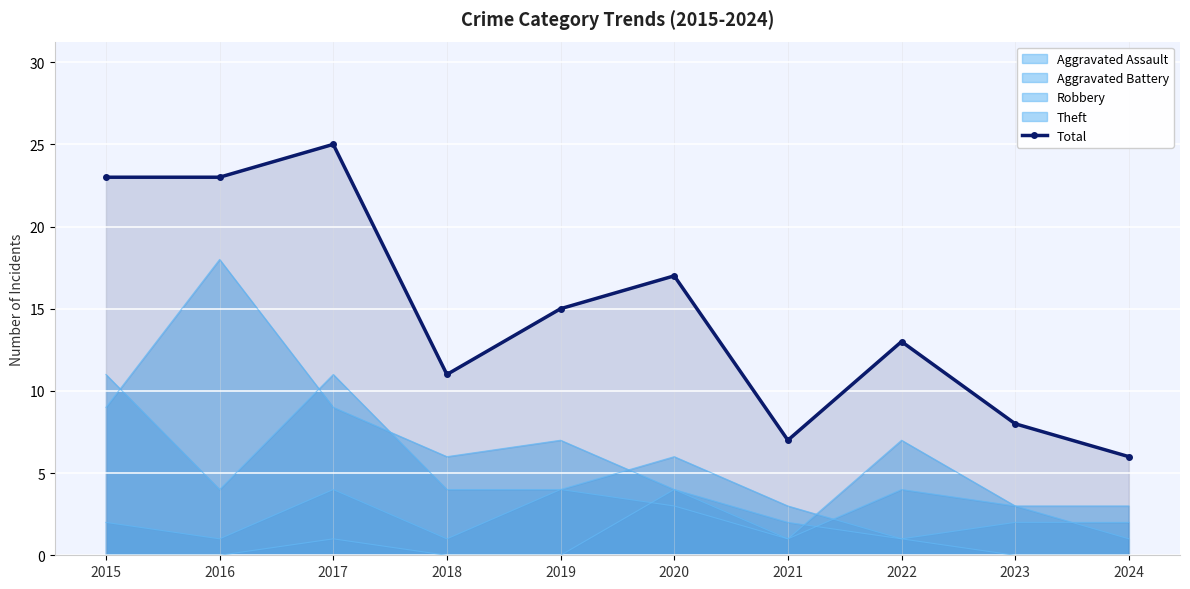

What is the sum of all values?

148